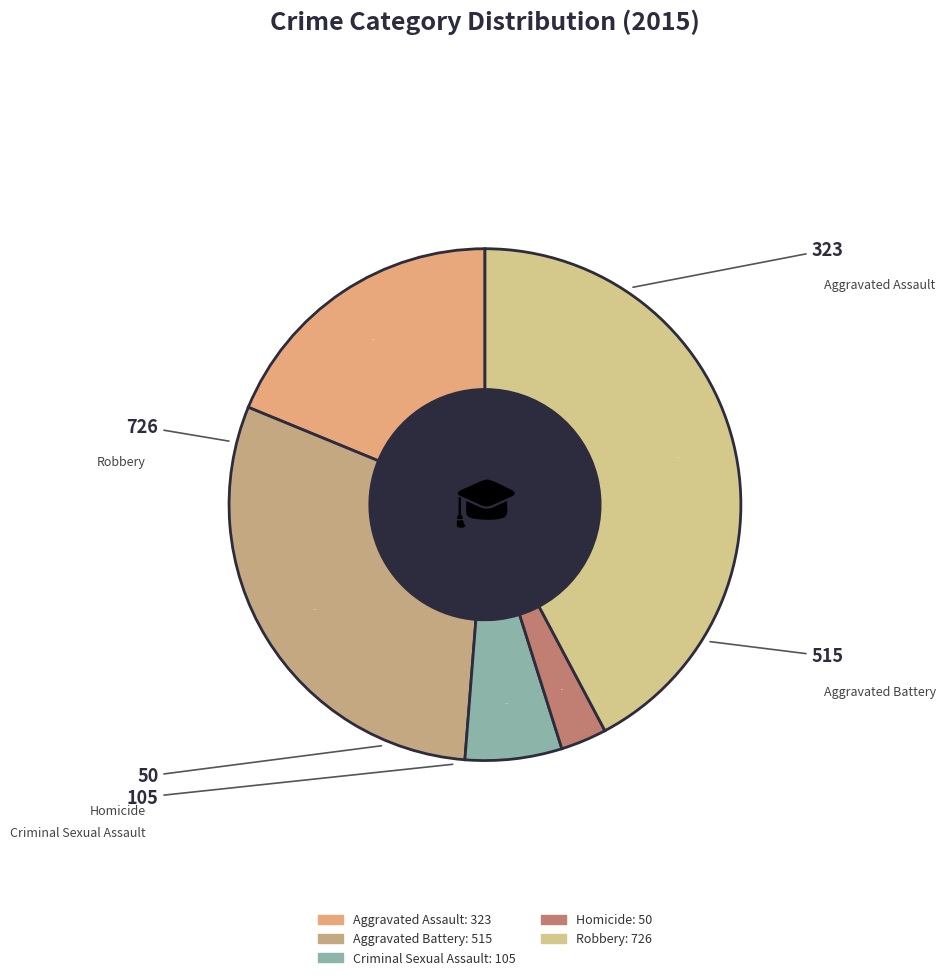

Rank the categories by value from lowest to highest.

Homicide, Criminal Sexual Assault, Aggravated Assault, Aggravated Battery, Robbery